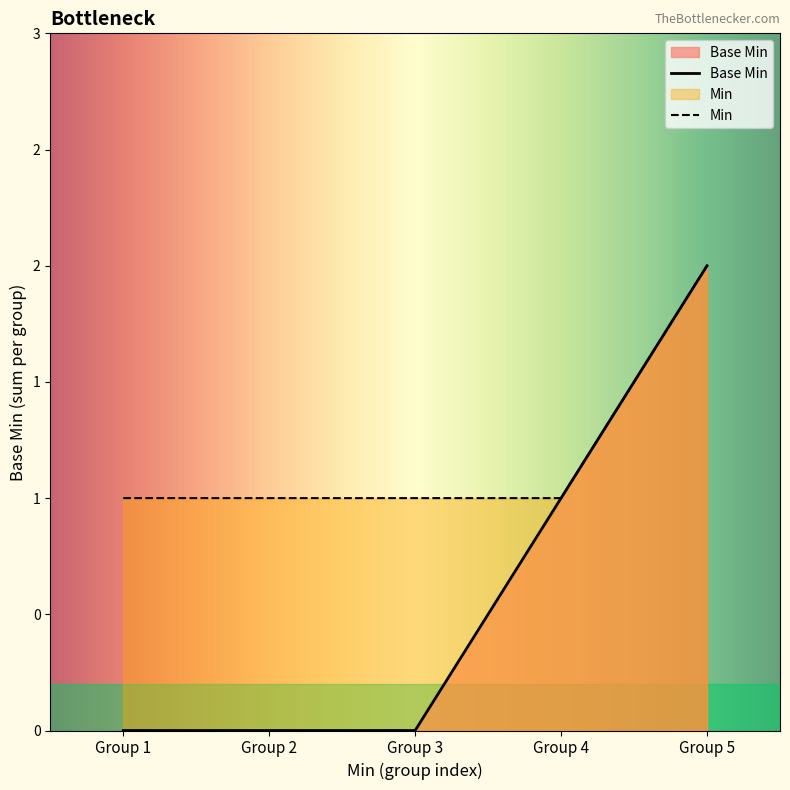

Where is the first local maximum?

1